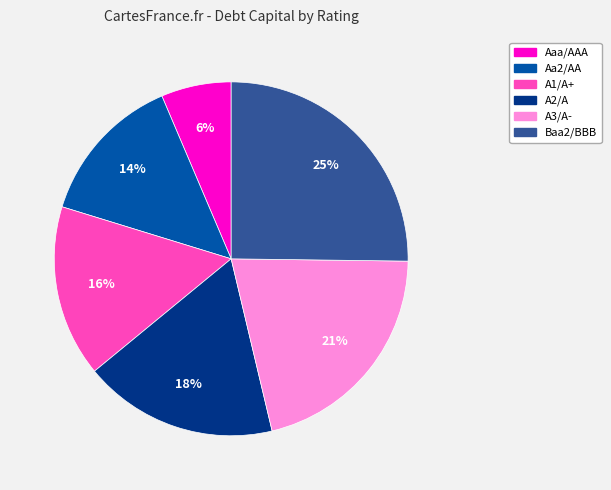

How many slices are in this pie chart?

6